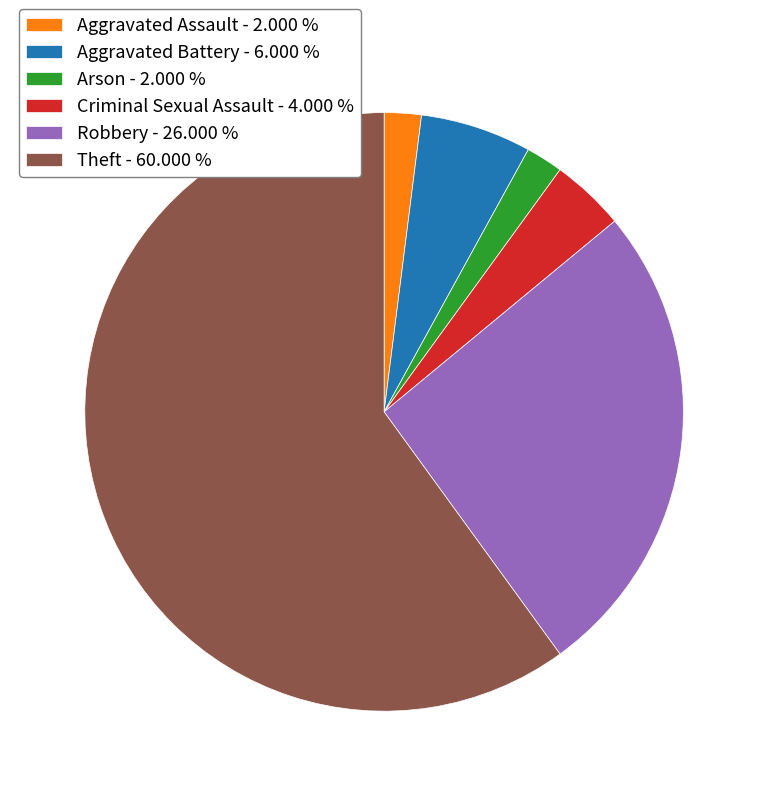

Count the number of slices in the pie.

6